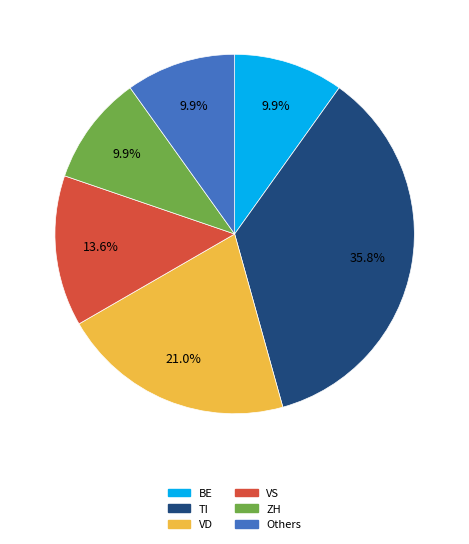

Is there any slice that represents more than half of the pie?

No